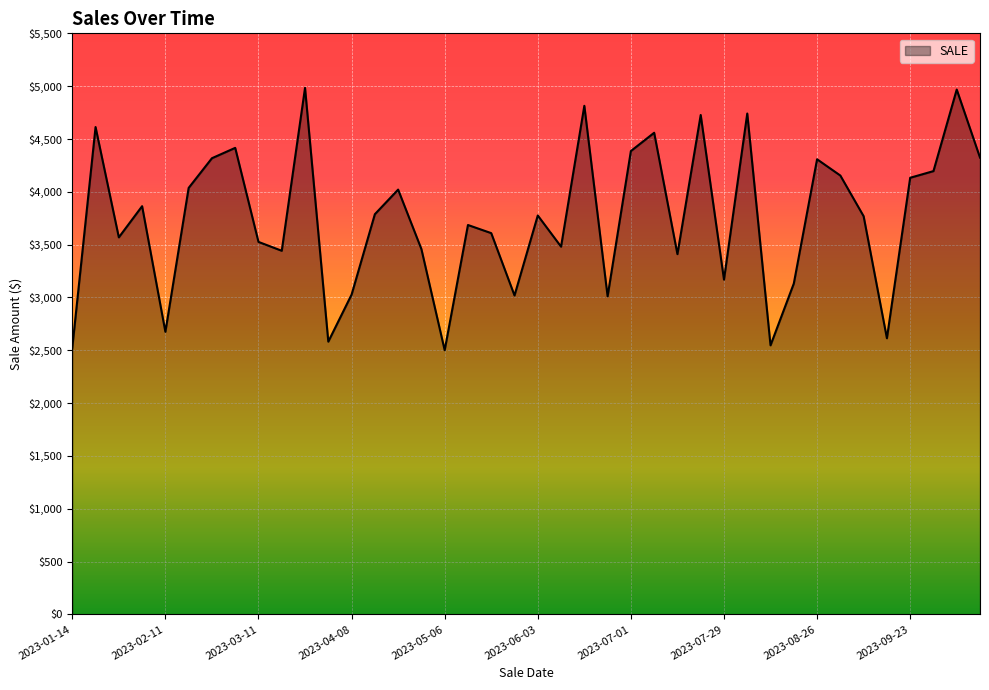

What is the difference between the maximum and minimum values?

2483